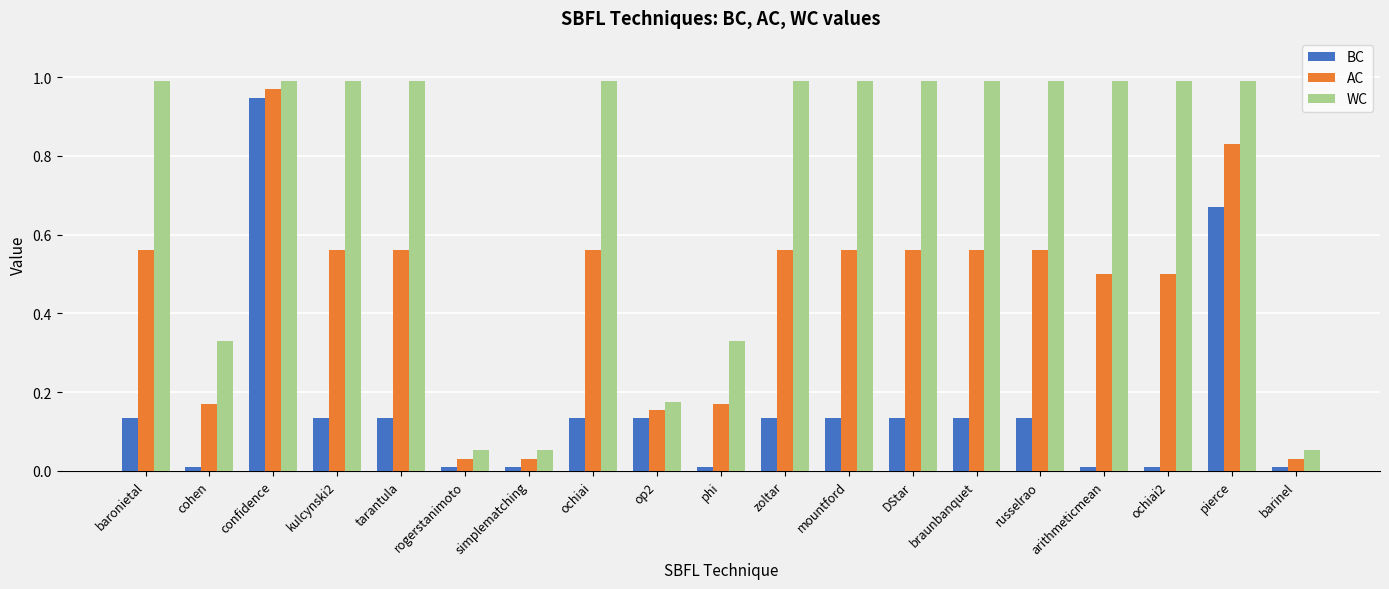

Rank the series by their average value, from highest to lowest.

WC, AC, BC